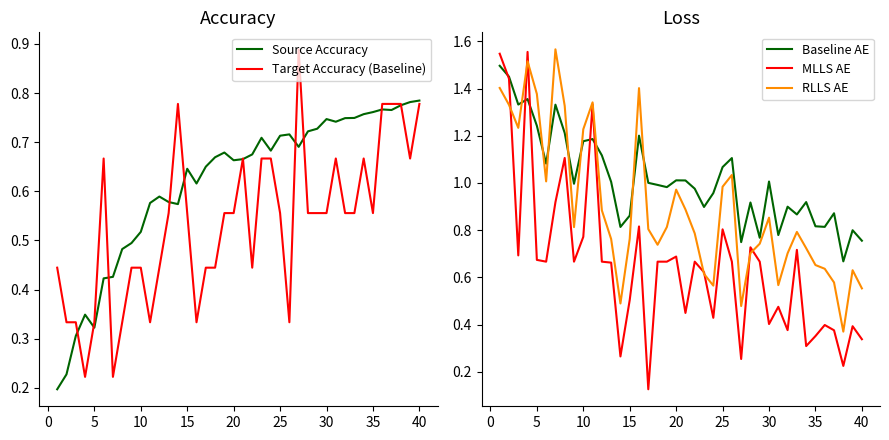

List the series in order of their peak value, lowest first.

Source Accuracy, Target Accuracy (Baseline), Baseline AE, MLLS AE, RLLS AE